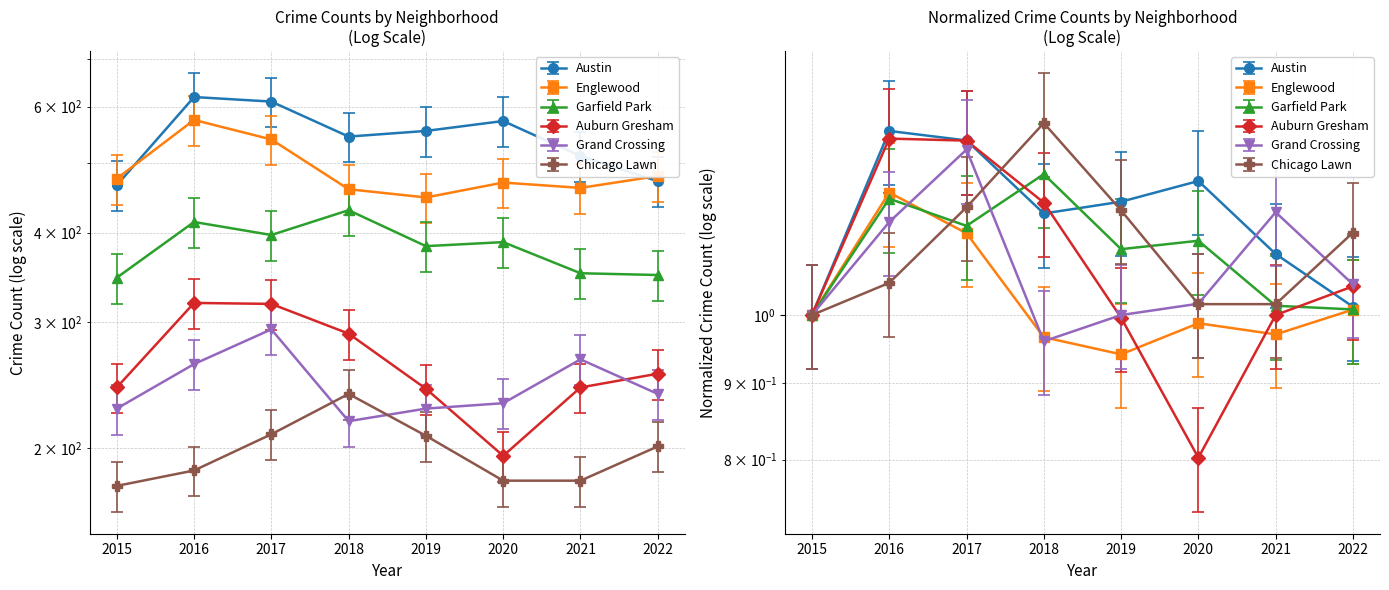

Where is the first local minimum for Austin?

2018